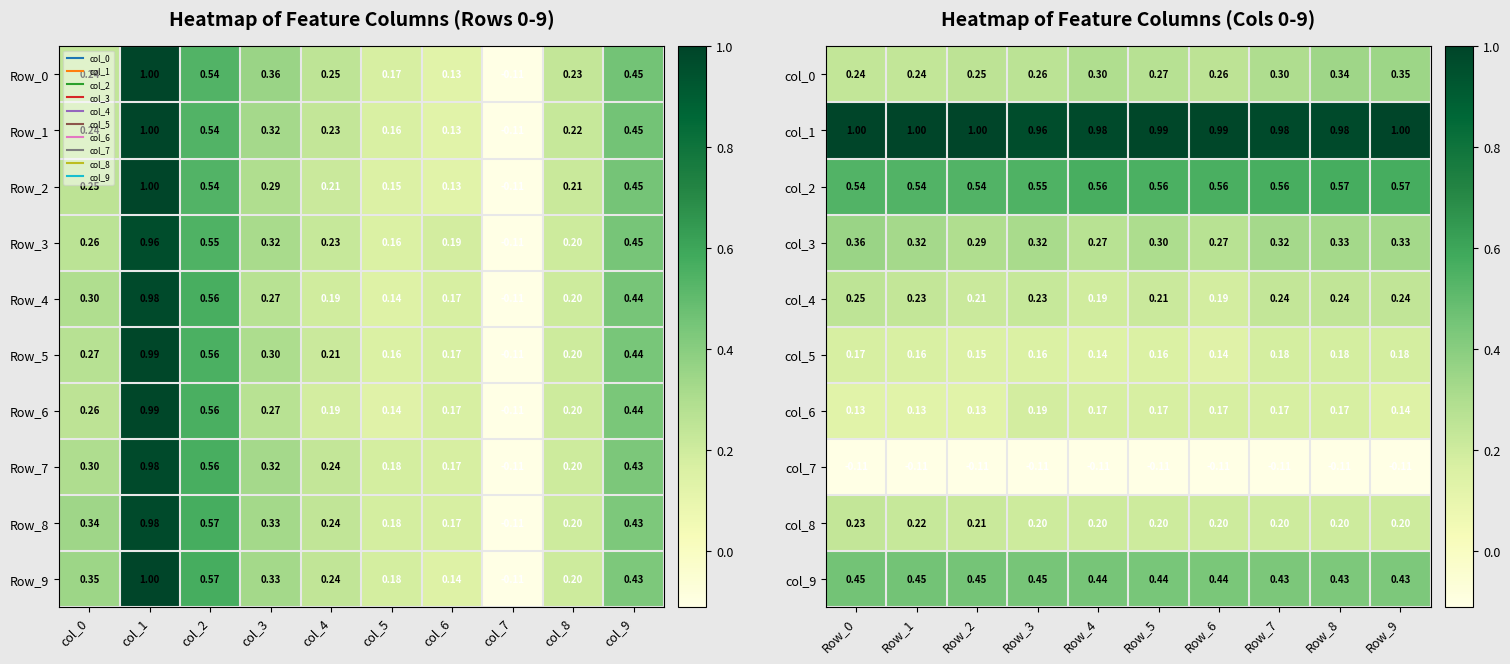

The col_9 series shows 0.7 at Row_6. True or false?

False